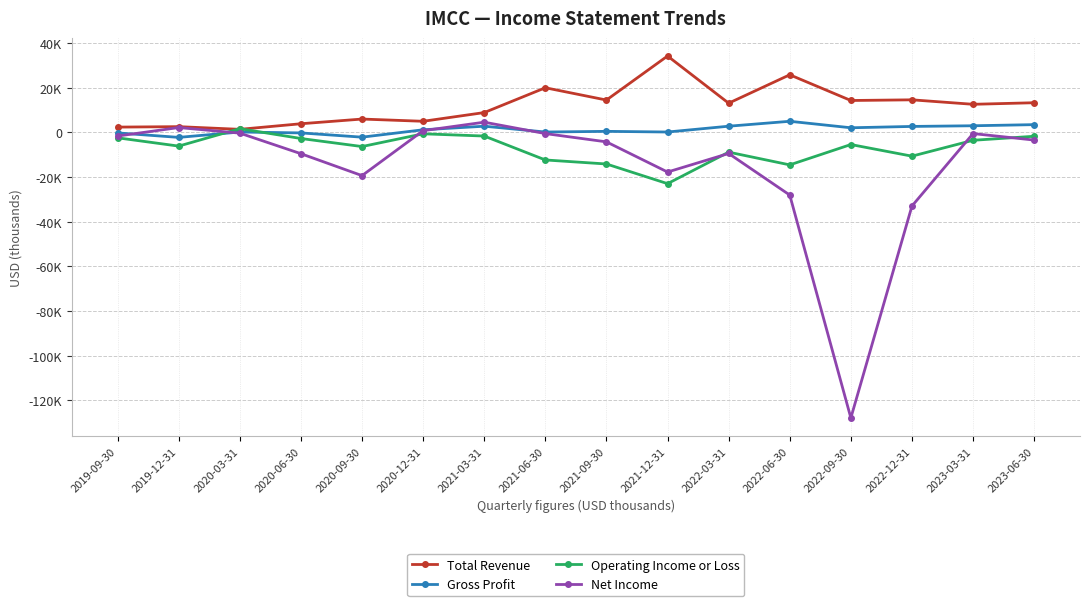

At 2021-09-30, list the series in order from smallest to largest.

Operating Income or Loss, Net Income, Gross Profit, Total Revenue